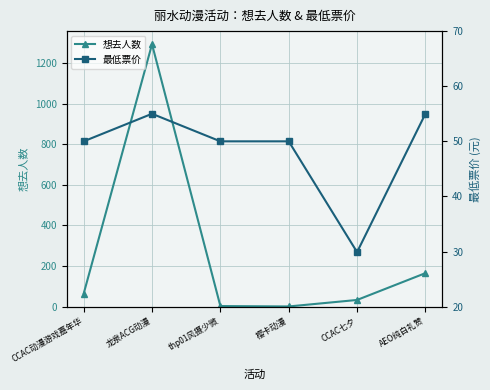

Which category has the highest value in the 最低票价 series?

龙泉ACG动漫